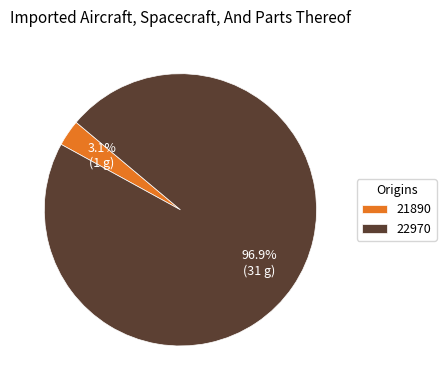

How many slices are in this pie chart?

2